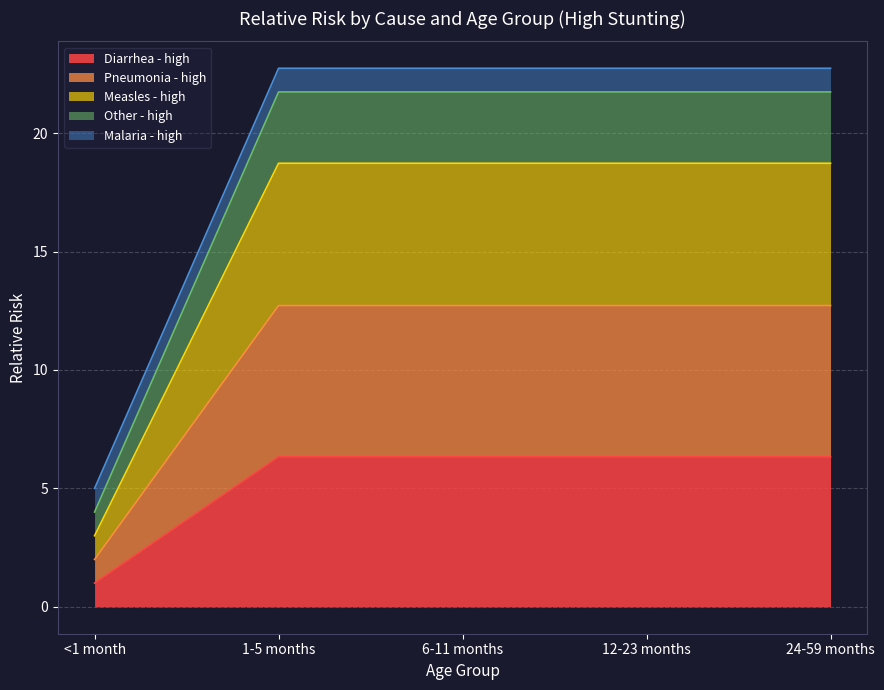

True or false: Diarrhea - high has a value of 6.3 at 1-5 months.

True